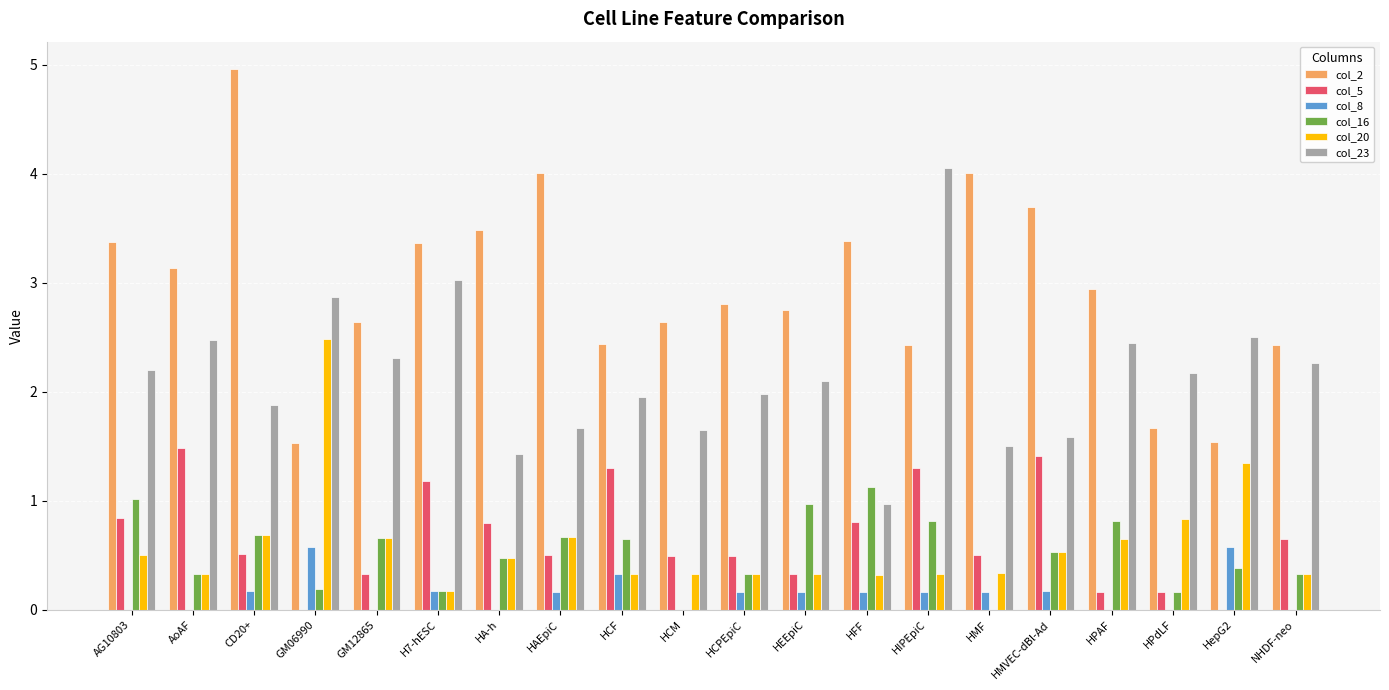

Is the value of col_8 at GM06990 greater than the value of col_5 at H7-hESC?

No